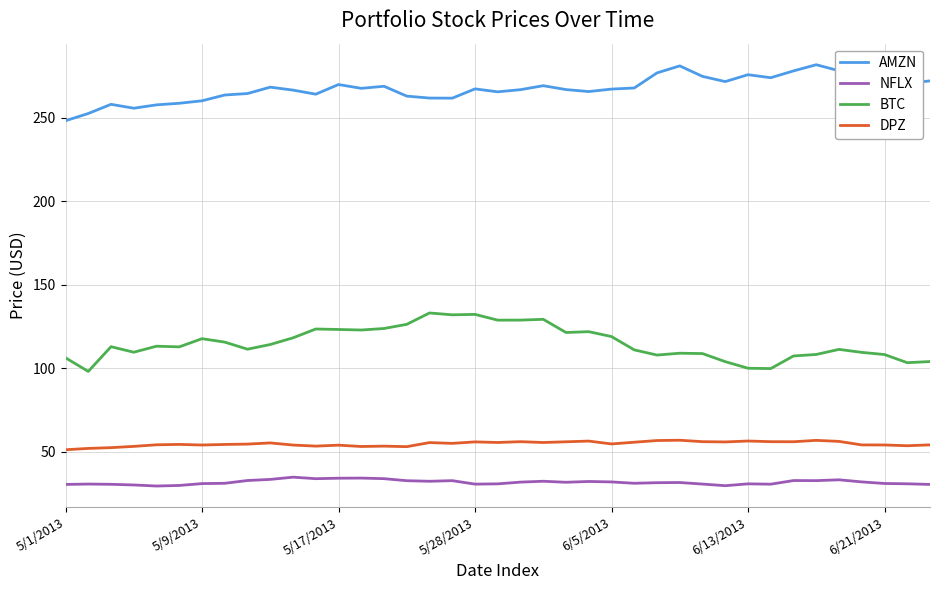

List the series in order of their peak value, highest first.

AMZN, BTC, DPZ, NFLX